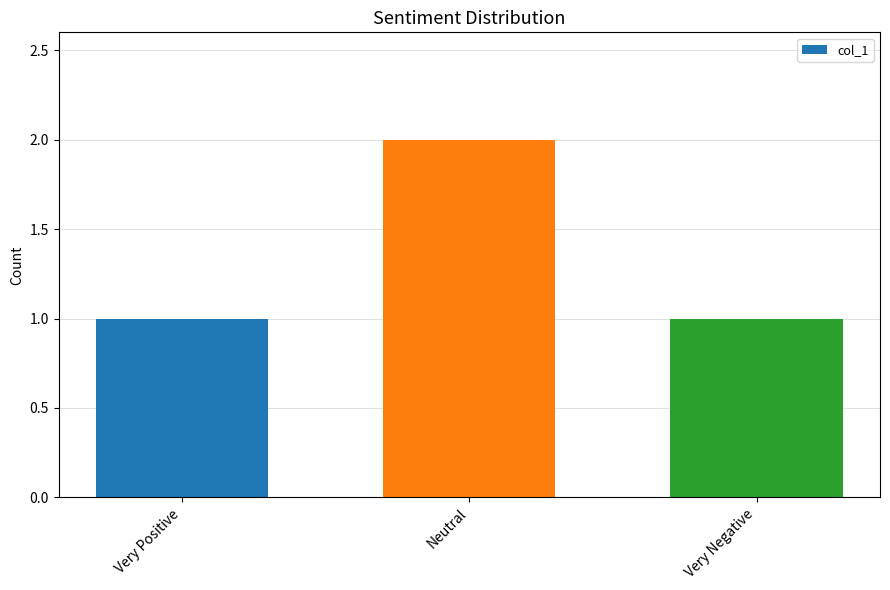

What is the sum of all values?

4